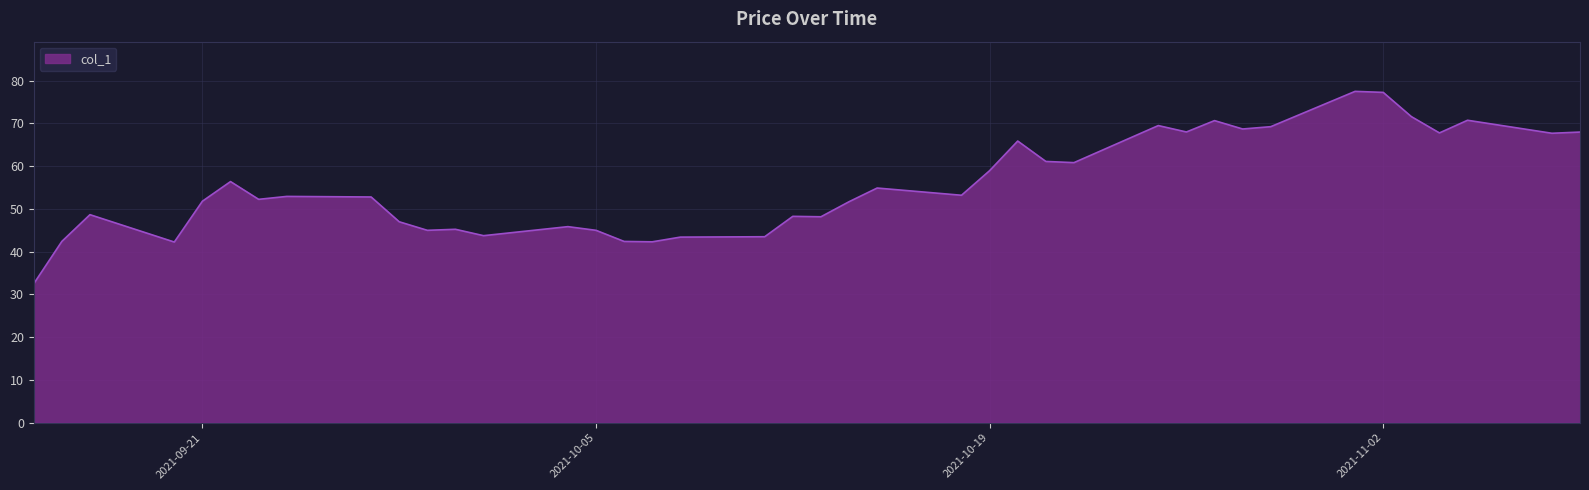

What is the difference between the maximum and minimum values?

45.0